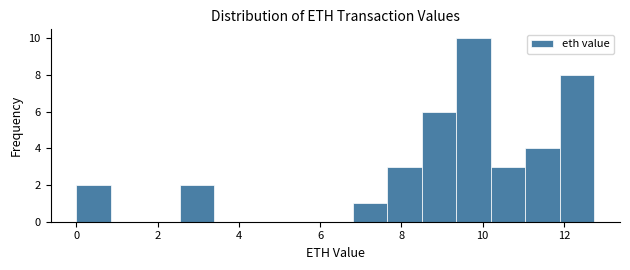

How tall is the bar that spans 2.6 to 3.4 on the x-axis? Neither the bar edges nor the heights are printed on the chart, so give them approximately, as read against the axes.

2